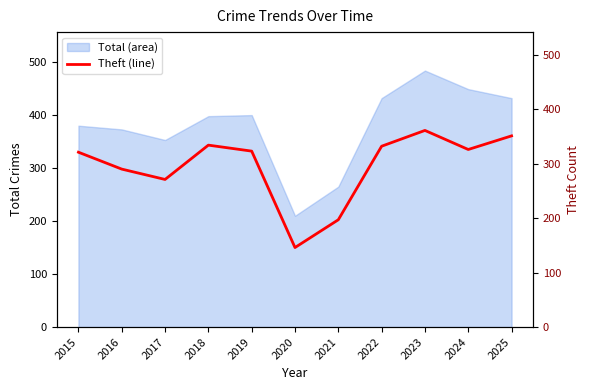

What is the minimum value shown in the chart?

146